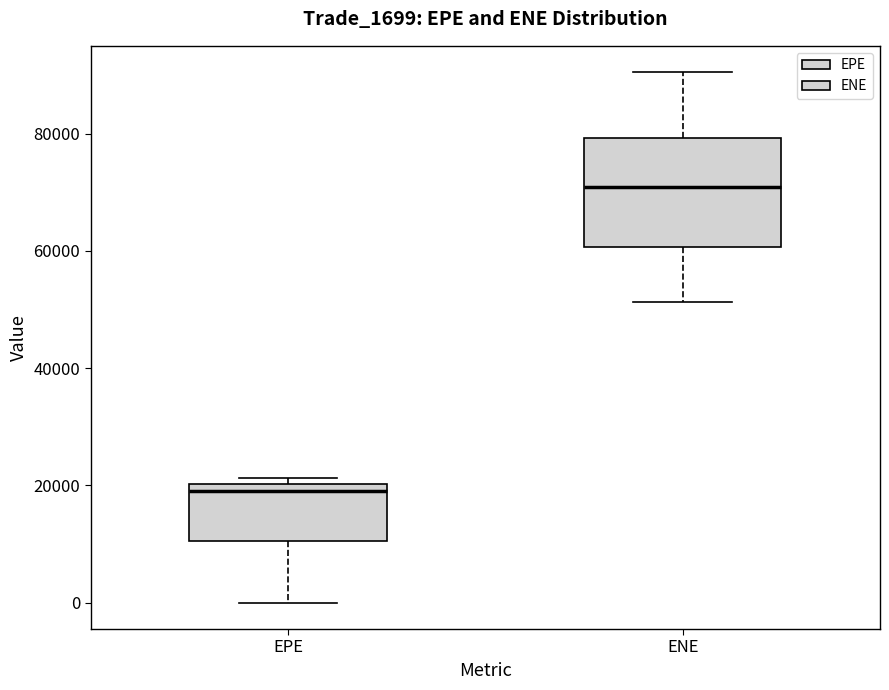

Reading left to right, read every box against the y-axis: the position of its median line, the range the box covers, and the ends of its whiskers. The values are not printed on the chart, so give them approximately, as read against the axis.

EPE: median 20000 (just below the box's upper edge), box 10000 to 20000, whiskers 0 to 22000
ENE: median 70000, box 60000 to 80000, whiskers 52000 to 90000